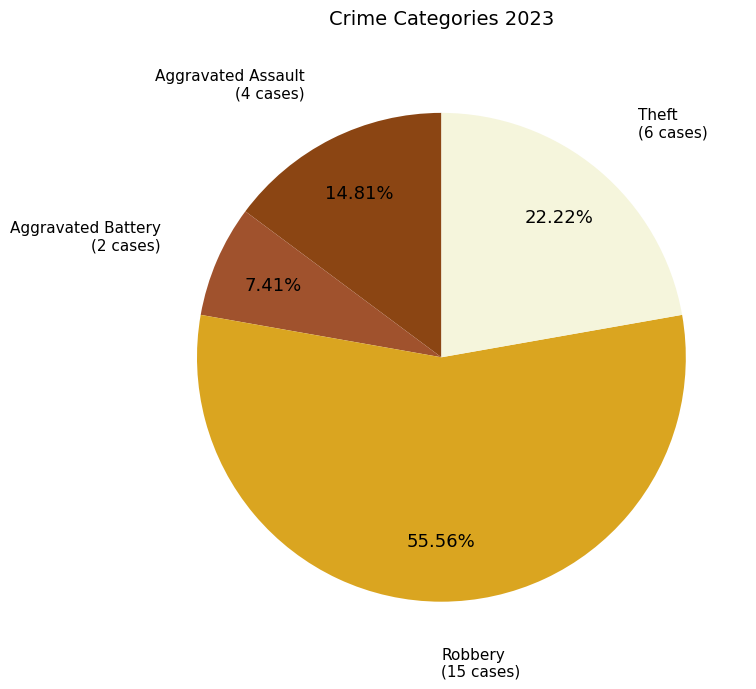

To the nearest percent, what percentage of the pie is Aggravated Assault?

15%